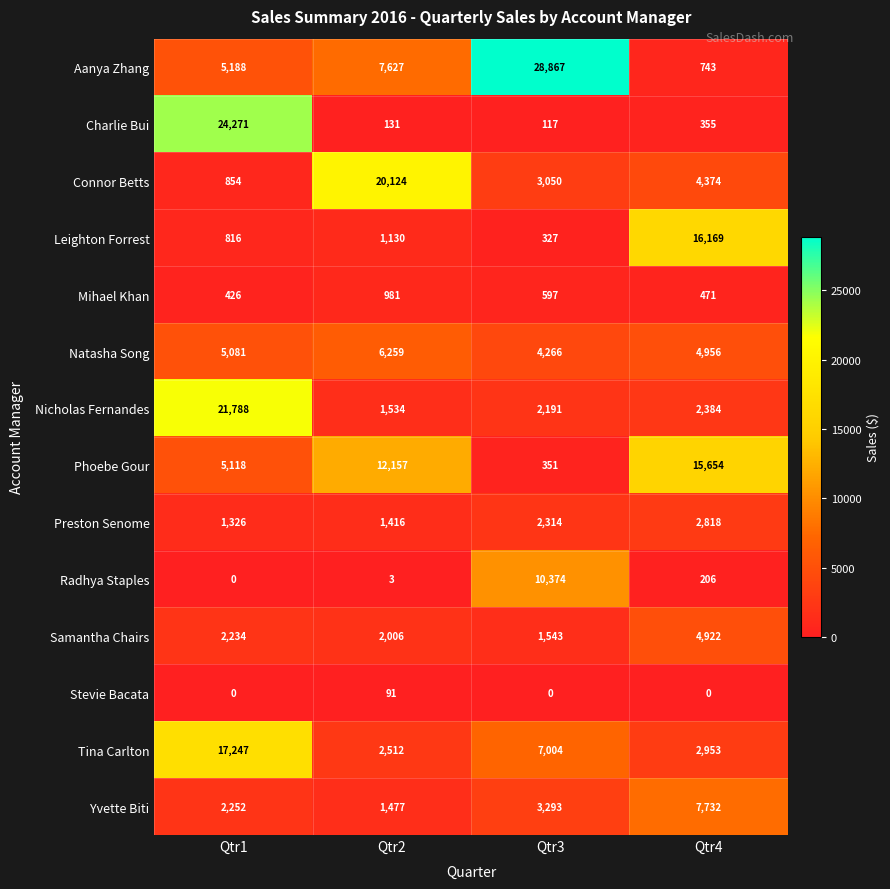

What is the difference between the Charlie Bui values at Qtr4 and Qtr3?

238